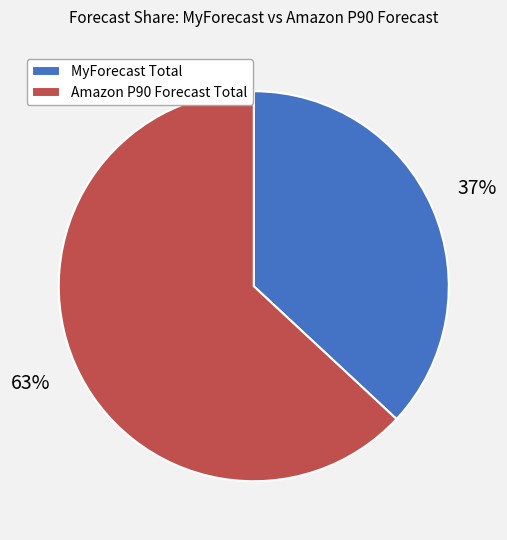

What is the smallest slice in the pie chart?

MyForecast Total